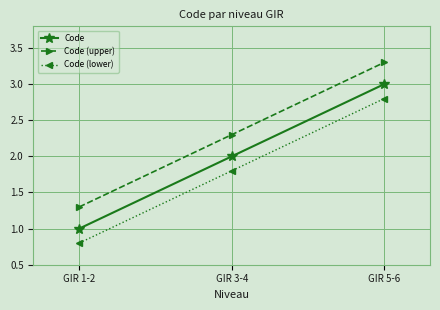

At how many categories does at least one series exceed 2?

2